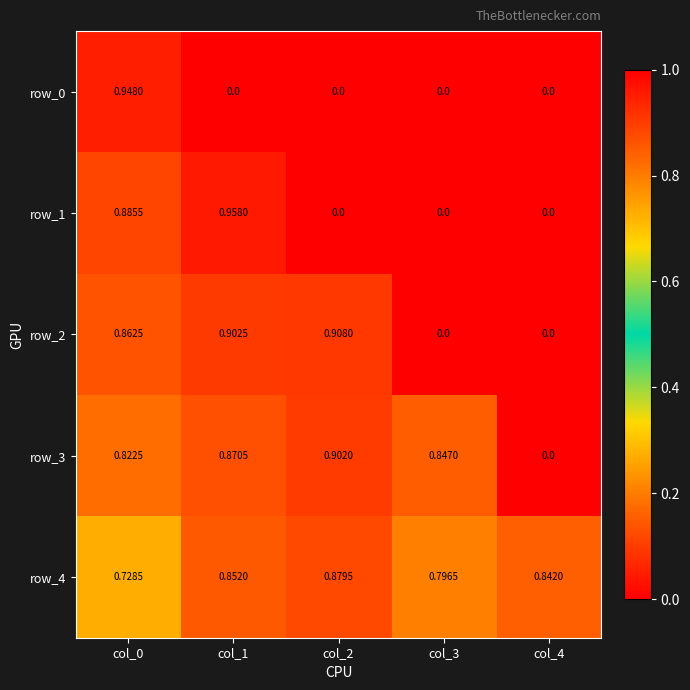

At which category is the sum across all series the highest?

col_0